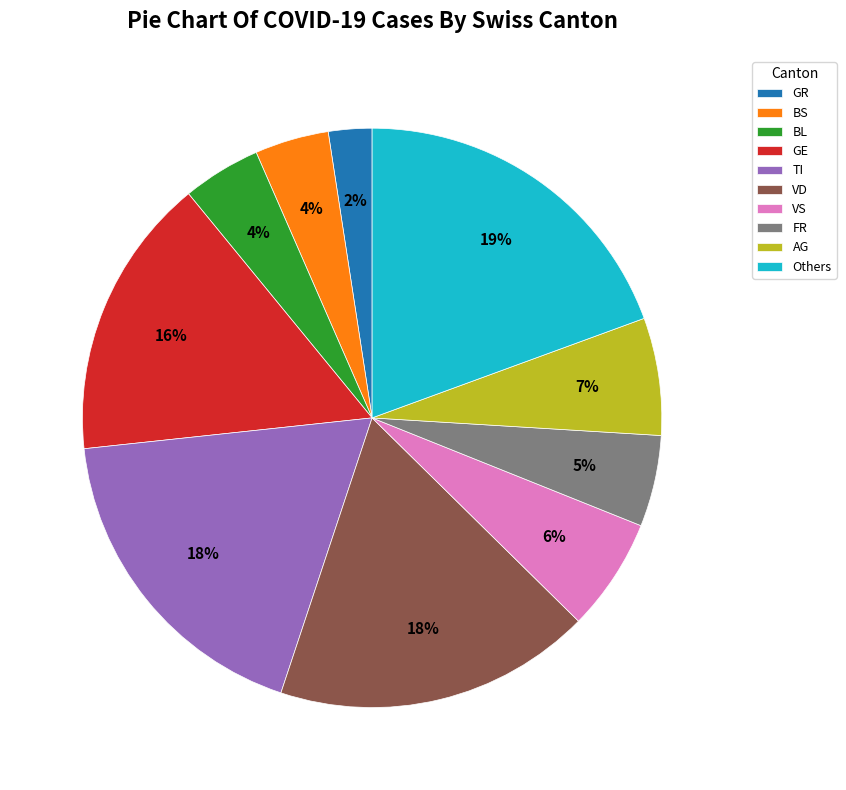

To the nearest percent, what is the difference between the largest and smallest slice percentages?

17%